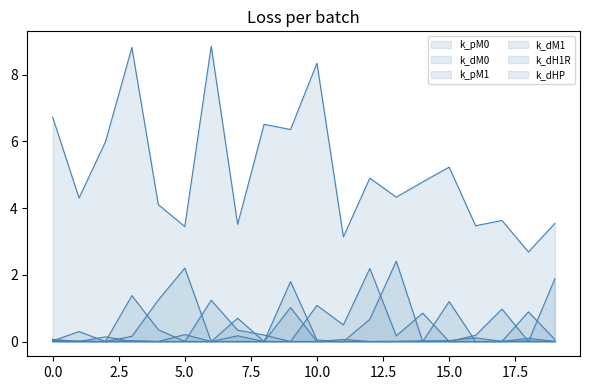

How many lines are shown in the chart?

6